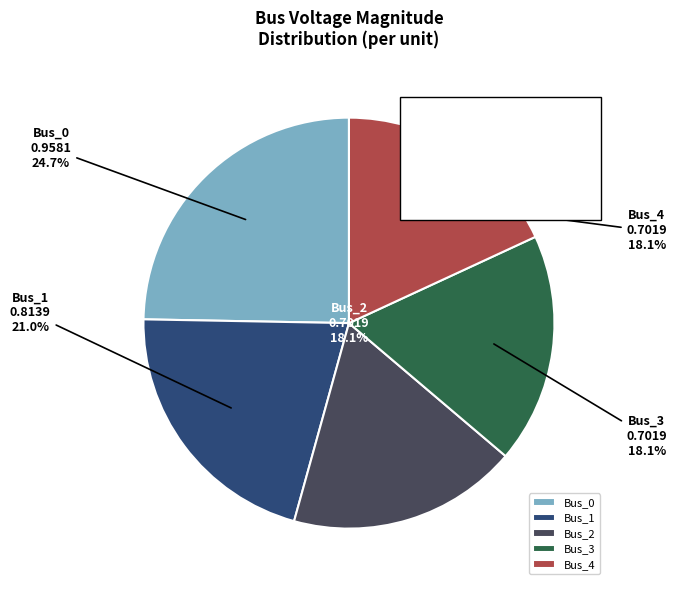

True or false: Bus_0 accounts for 25% of the total.

True